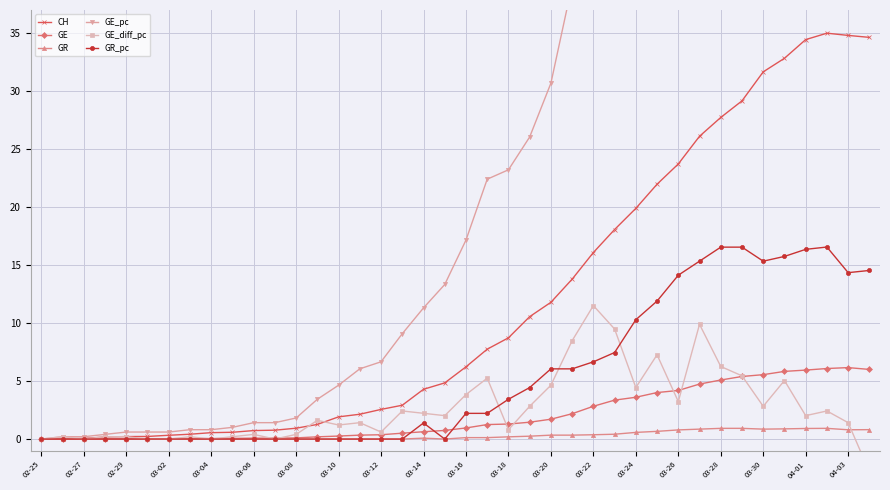

True or false: GE has a value of 4.2 at 03-26.

True